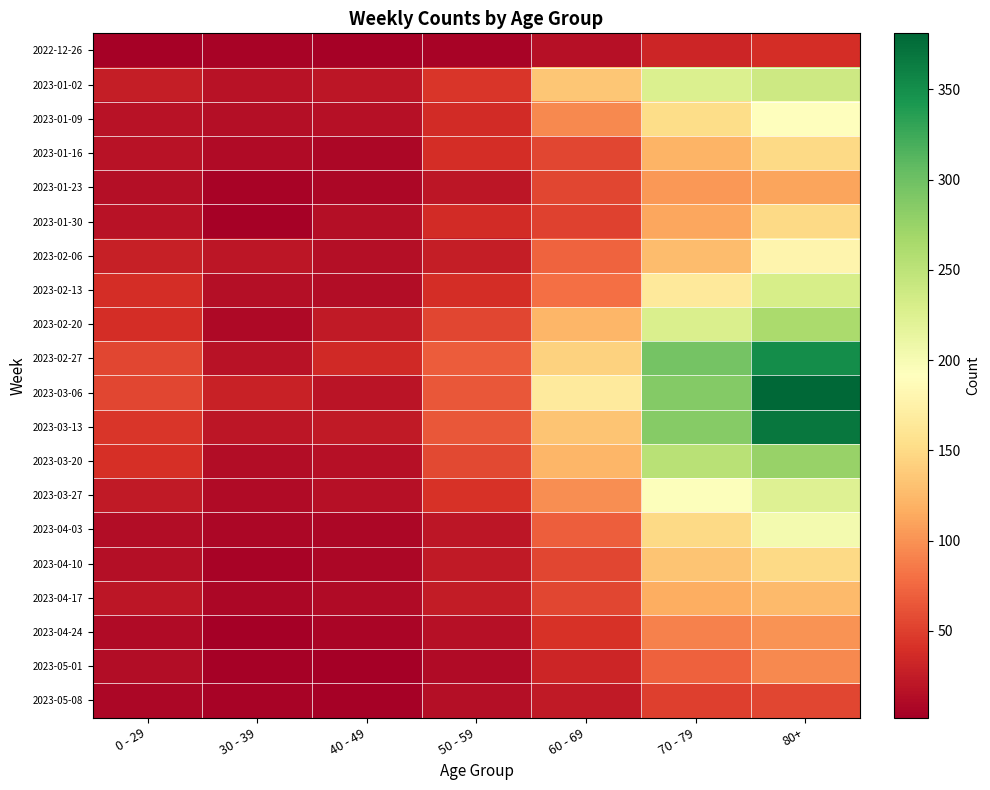

Which series has the largest total across all categories?

2023-03-06